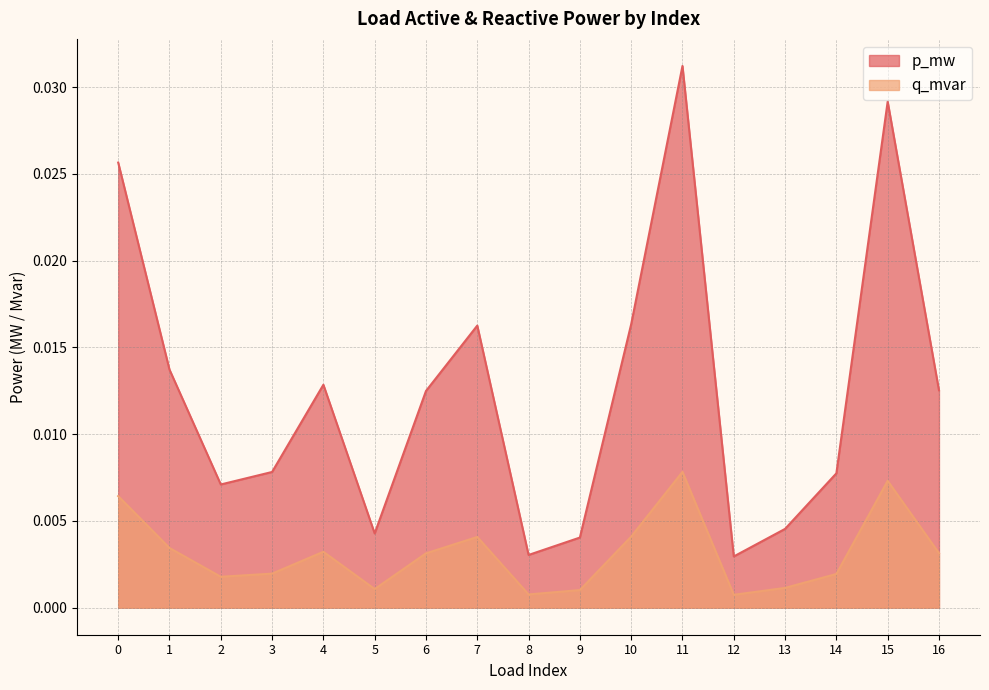

How many series are shown in this chart?

2